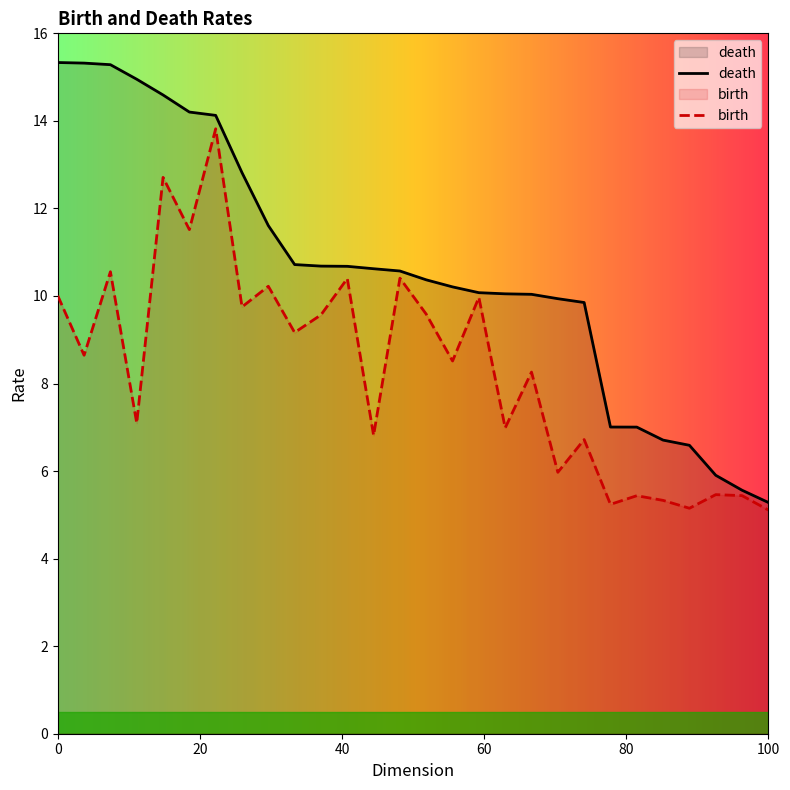

Which series has the largest total across all categories?

death